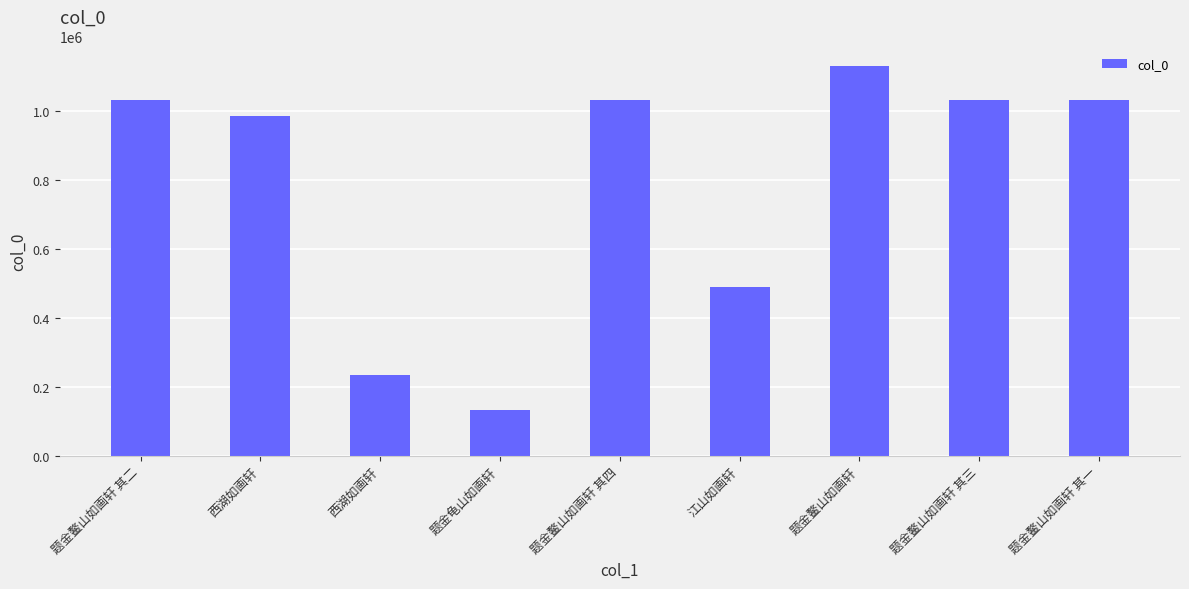

How many categories are shown in the chart?

9